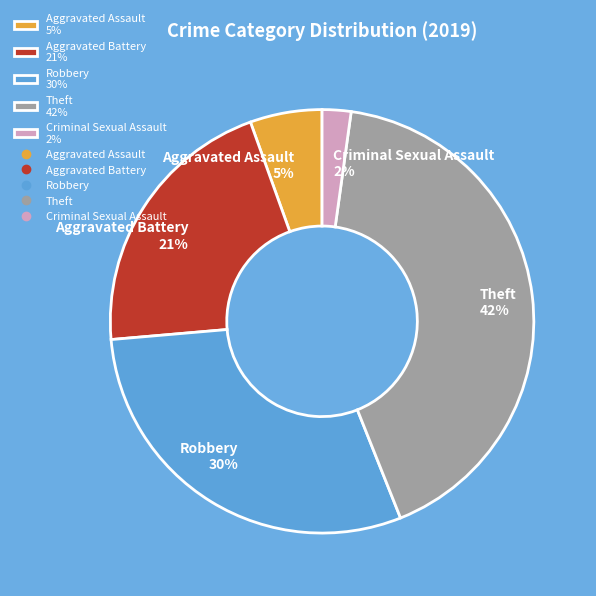

Between Aggravated Battery 21% and Theft 42%, which is larger?

Theft 42%